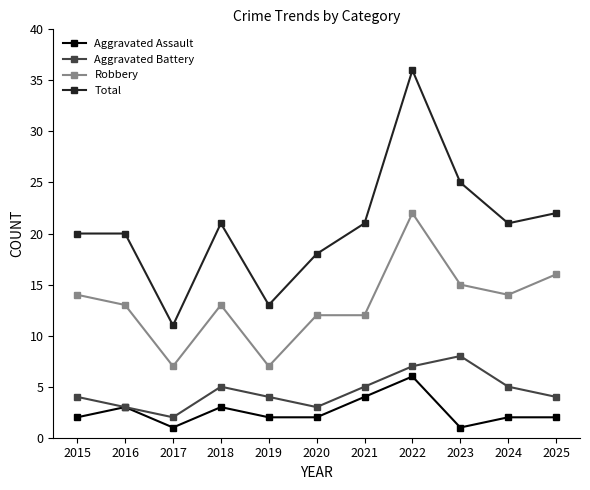

Rank the series at 2024 from lowest to highest value.

Aggravated Assault, Aggravated Battery, Robbery, Total